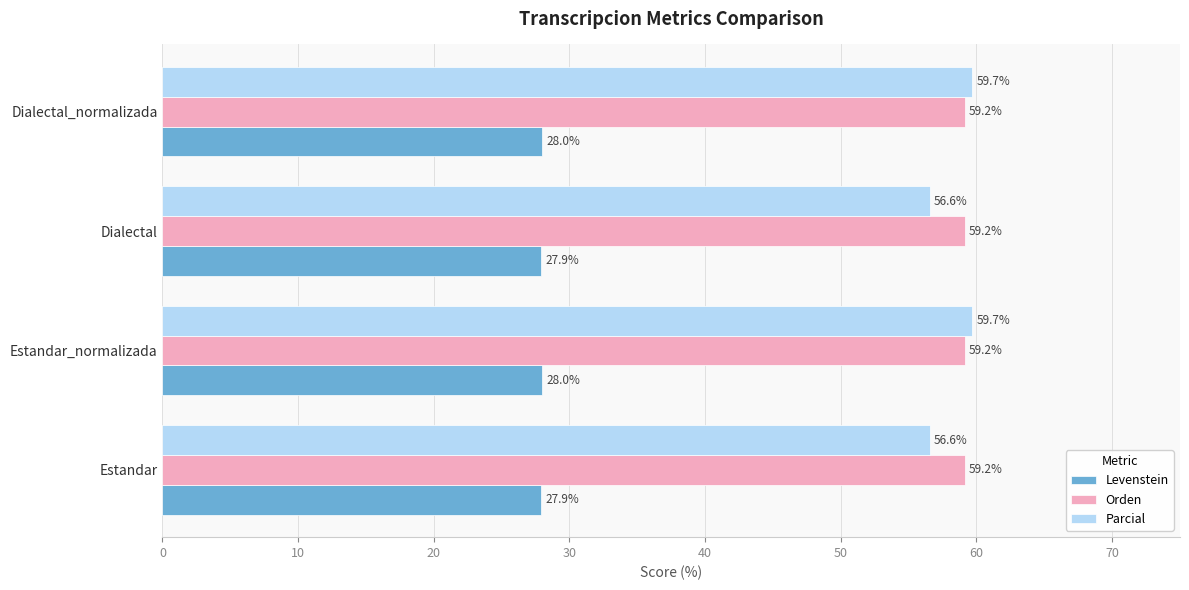

What is the difference between the maximum and second lowest values in the Parcial series?

3.1